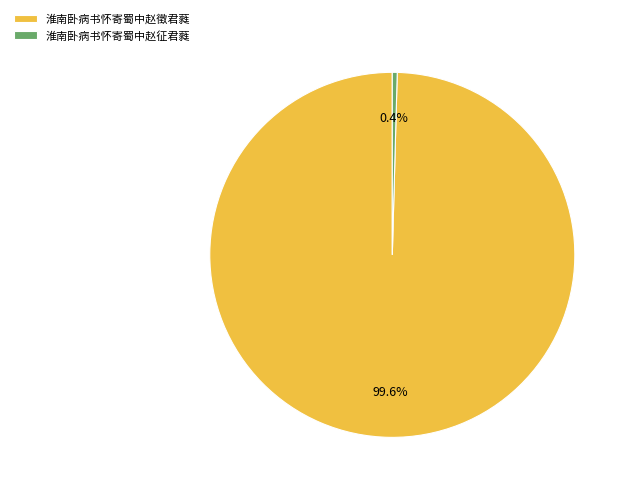

To the nearest percent, what is the average slice percentage?

50%